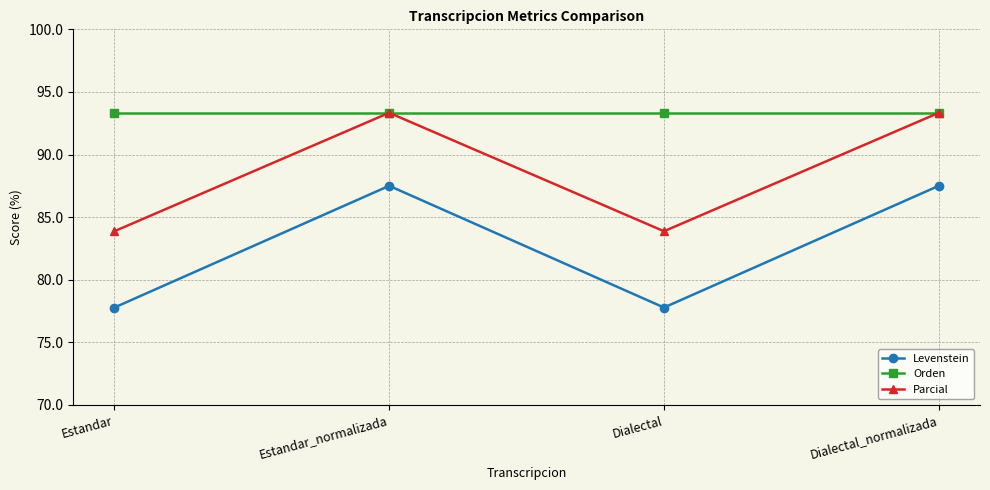

What is the smallest value displayed?

77.8